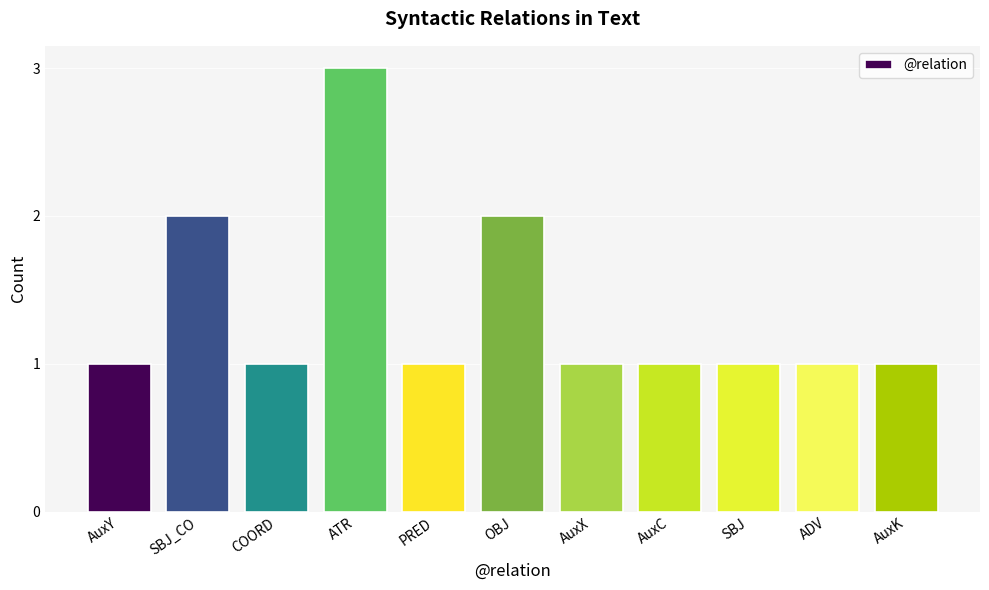

How many categories are shown in the chart?

11